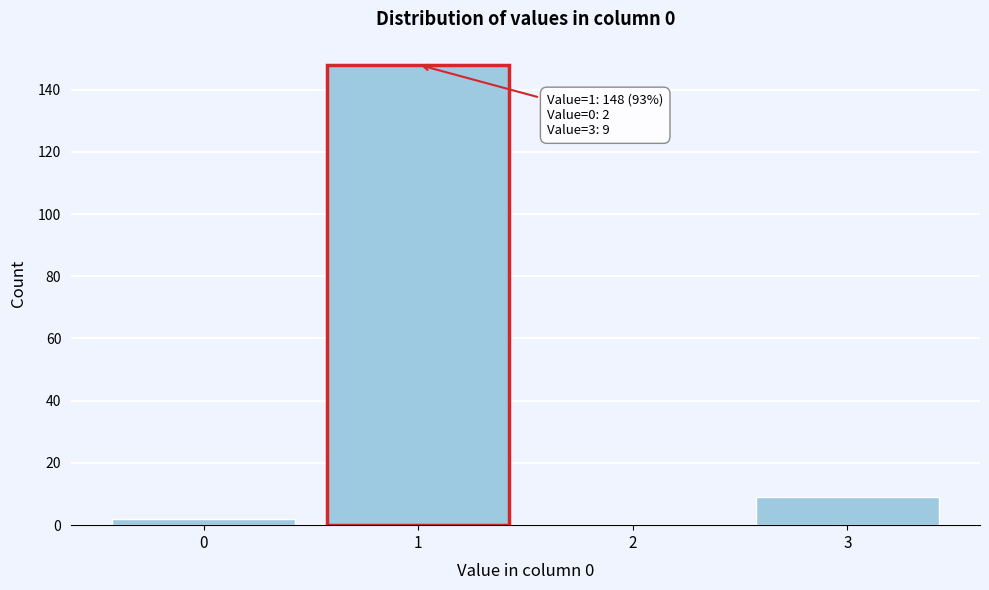

Over which range of the x-axis is the bar tallest?

0.5 to 1.5